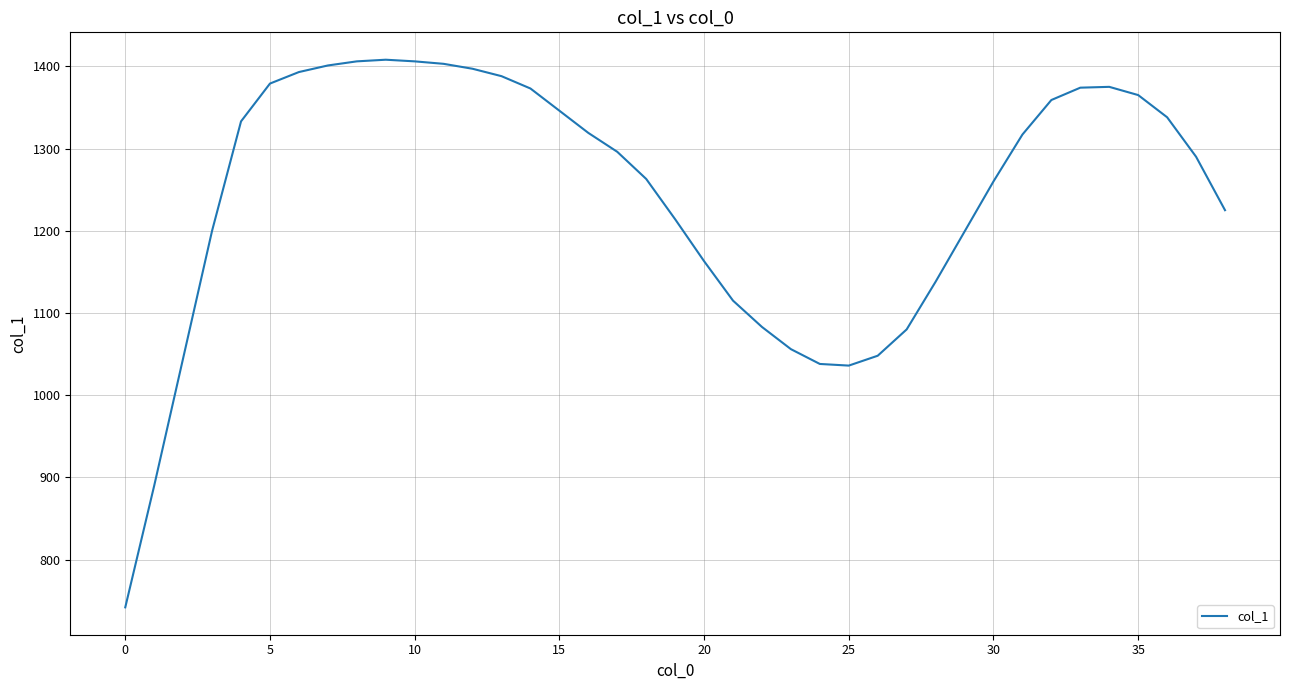

What is the difference between the maximum and minimum values?

666